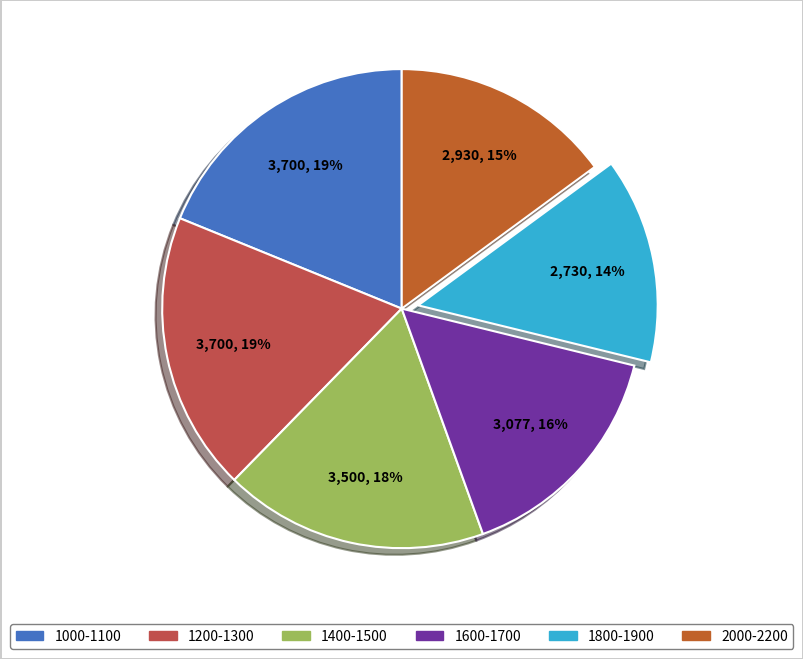

Is there a majority slice in this chart?

No